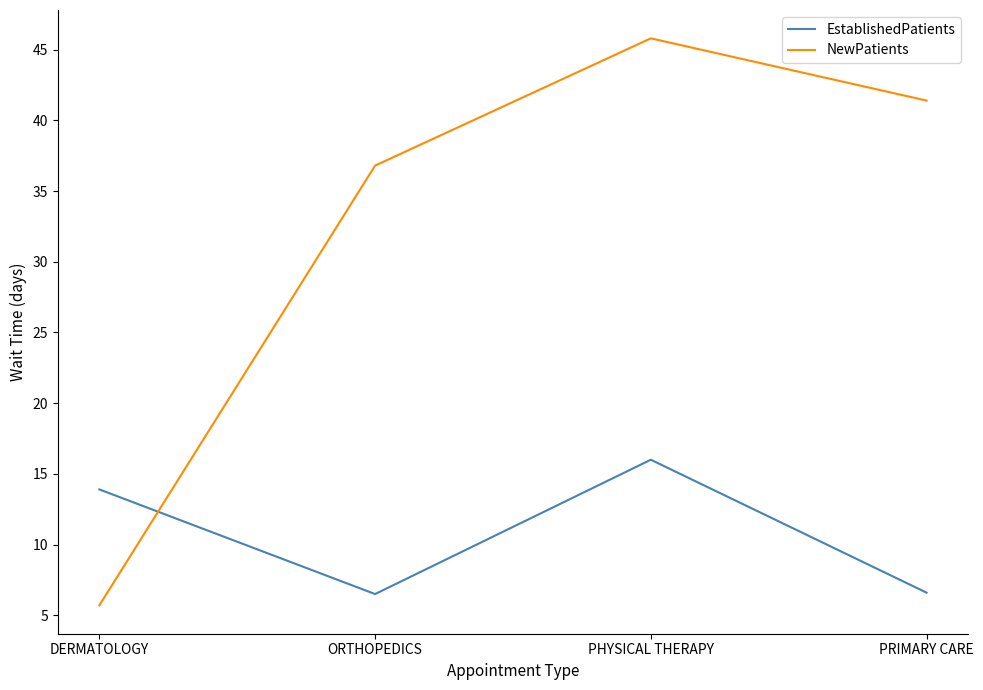

The value of NewPatients at DERMATOLOGY is 9.9. True or false?

False